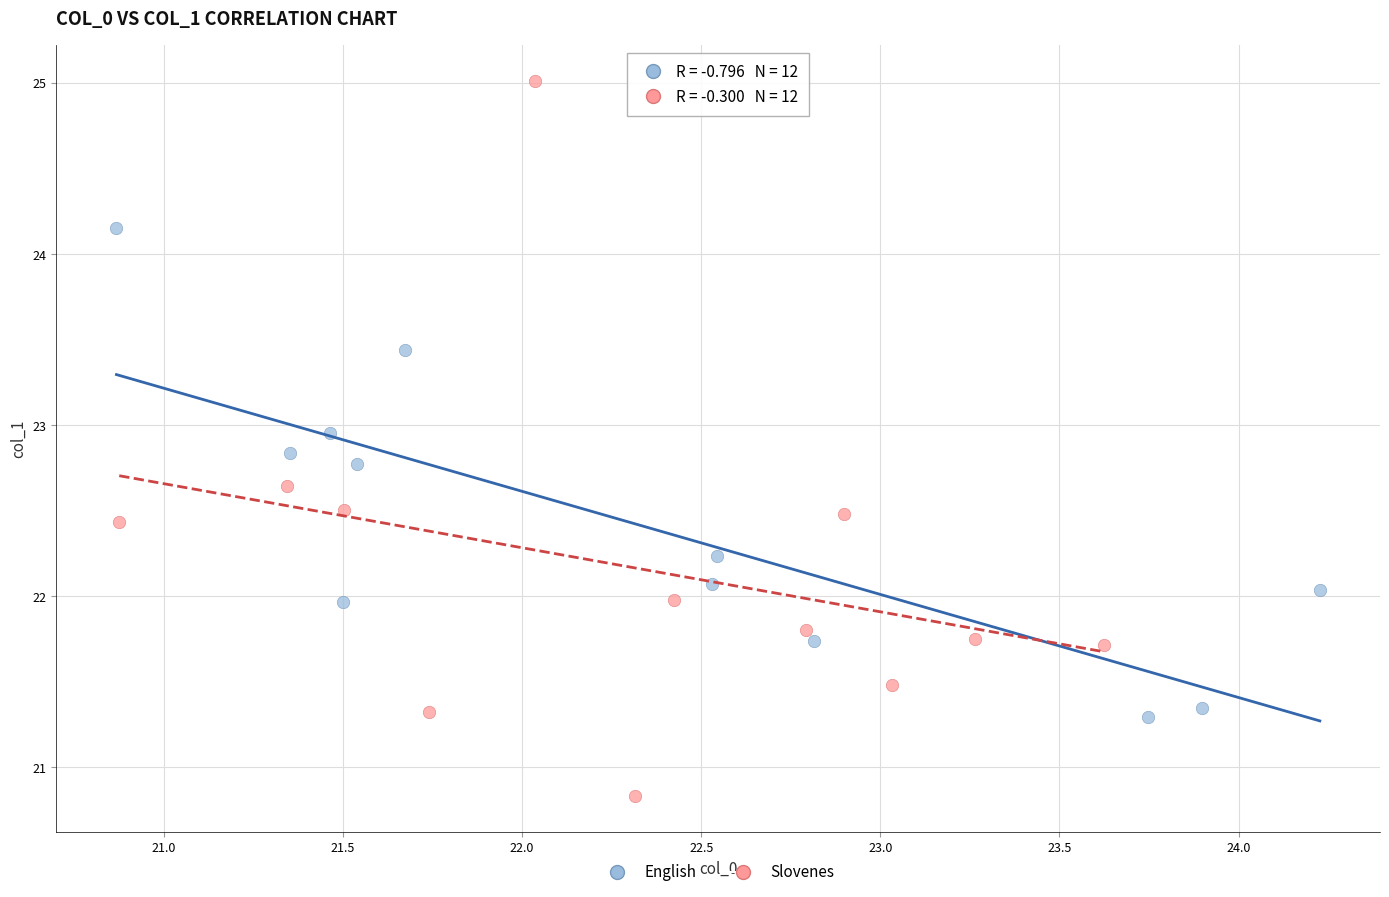

Which series has the widest spread of Y values?

Slovenes